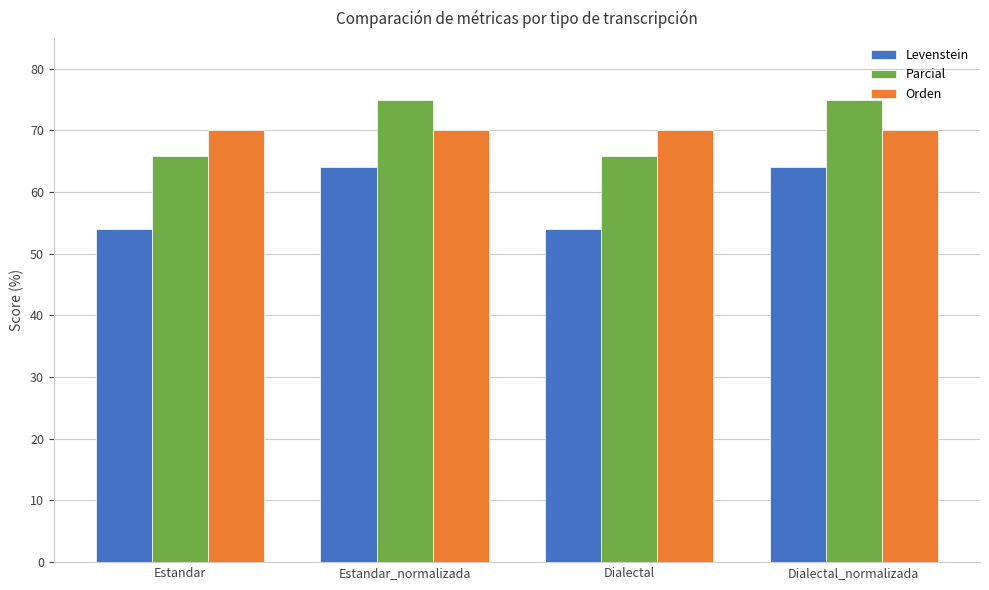

The Levenstein series shows 70.4 at Dialectal. True or false?

False